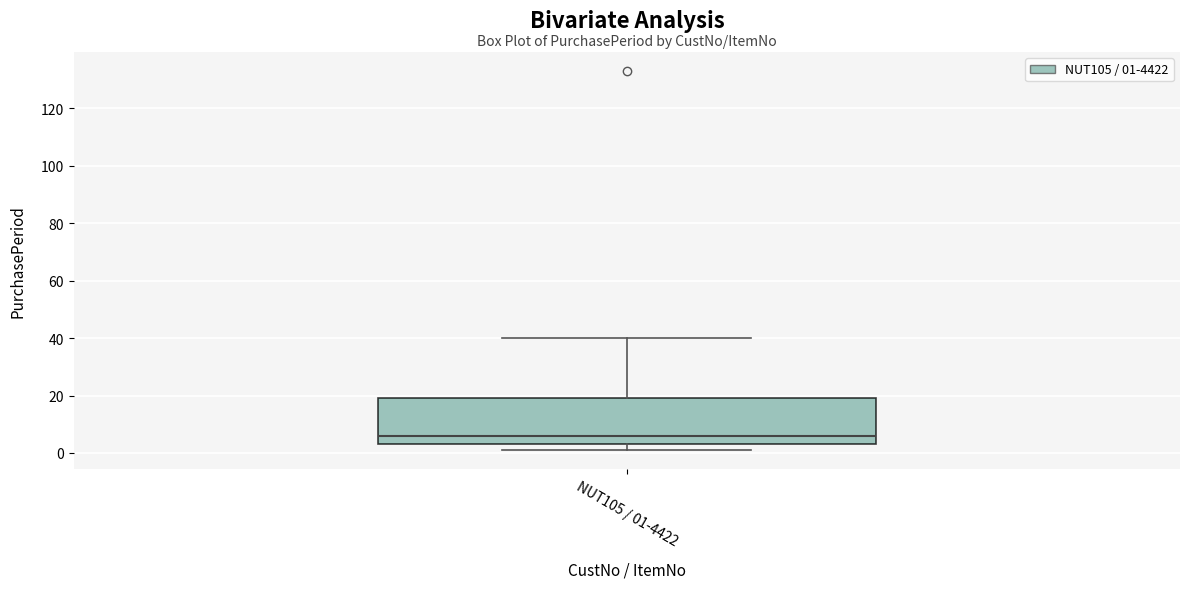

Where does the upper whisker of the box for NUT105 / 01-4422 end on the y-axis? The values are not printed on the chart, so give them approximately, as read against the axis.

40